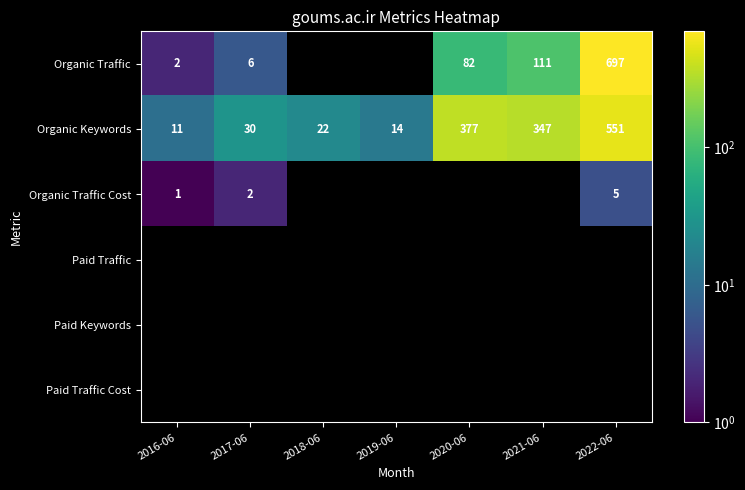

Which has a higher value, 2016-06 or 2018-06?

2018-06